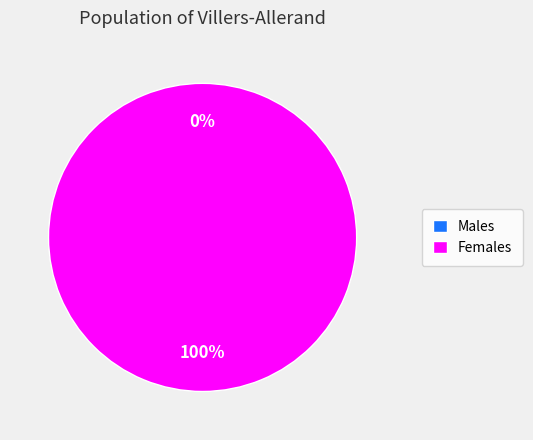

How many segments does this pie chart have?

2